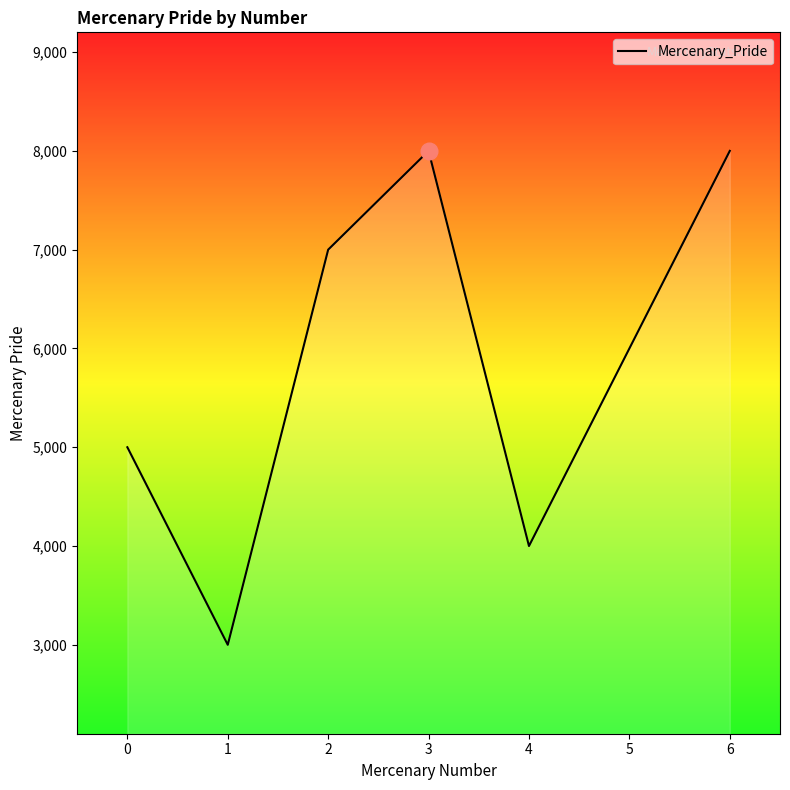

At which label does the data first exceed 6000?

2